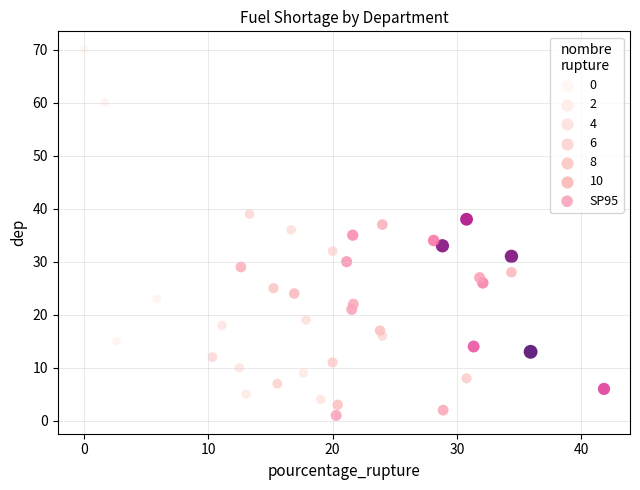

What is the range of Y values (max minus min)?

69